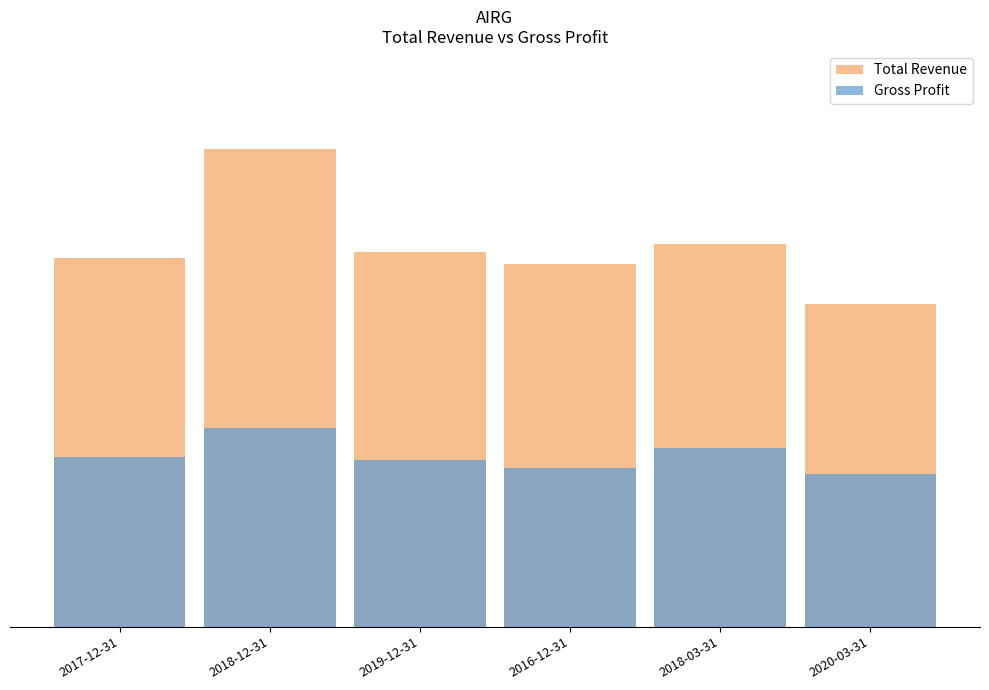

What is the label of the 2nd bar from the right?

2018-03-31